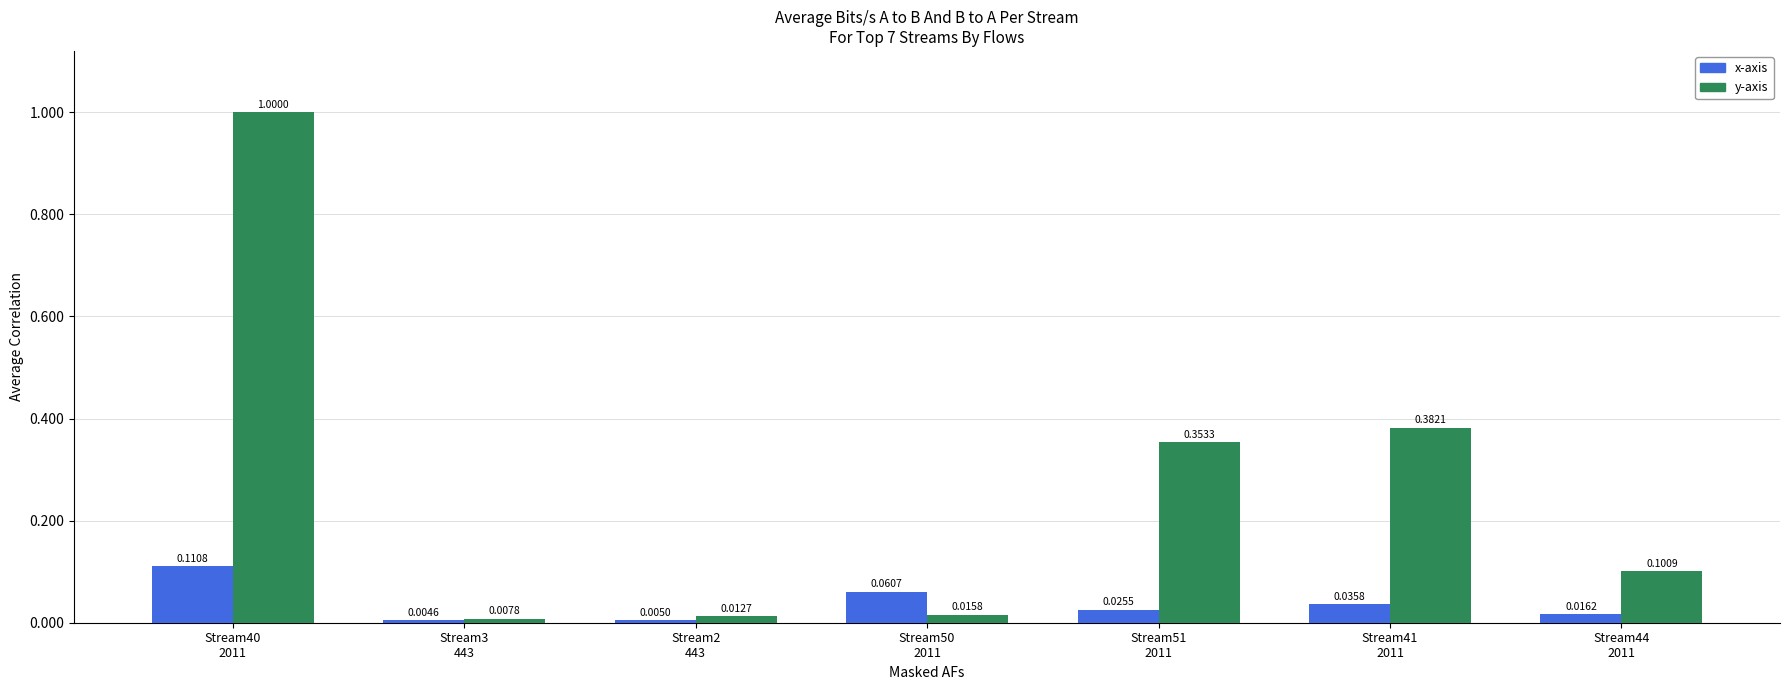

At how many categories does at least one series exceed 0?

7